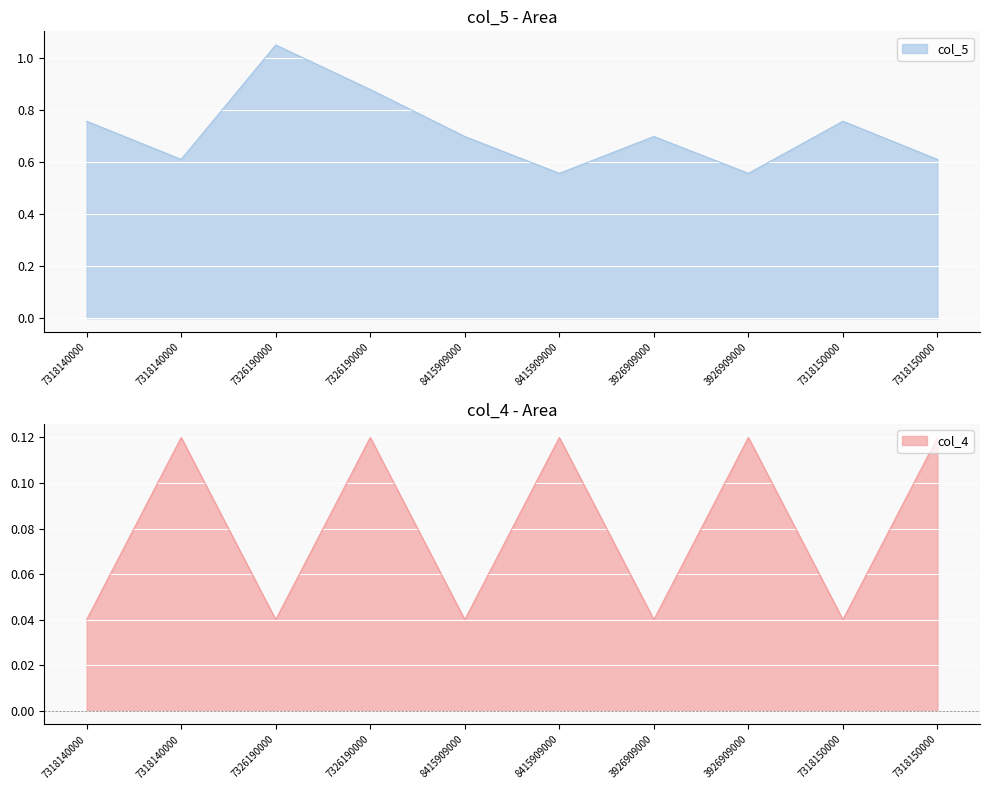

True or false: col_4 and col_5 cross at least once.

False